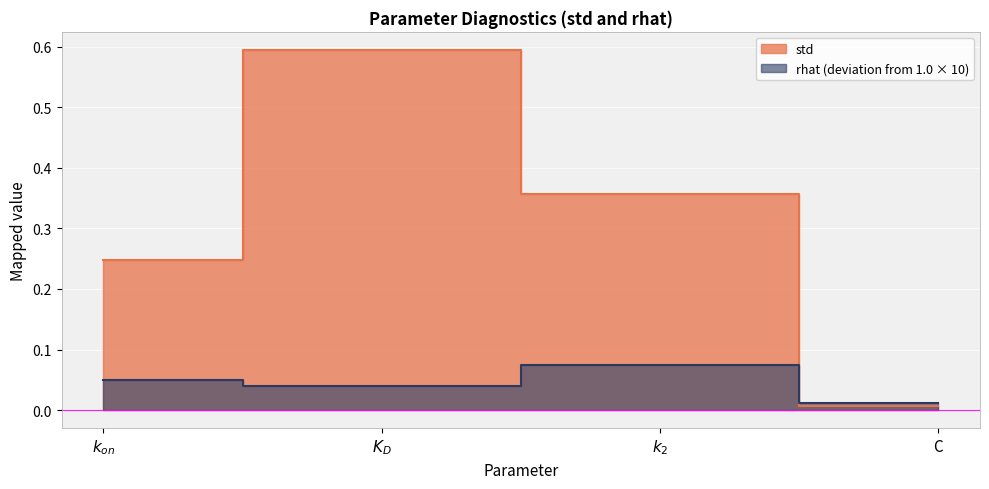

What is the sum of the rhat values at $k_2$ and $K_D$?

0.1